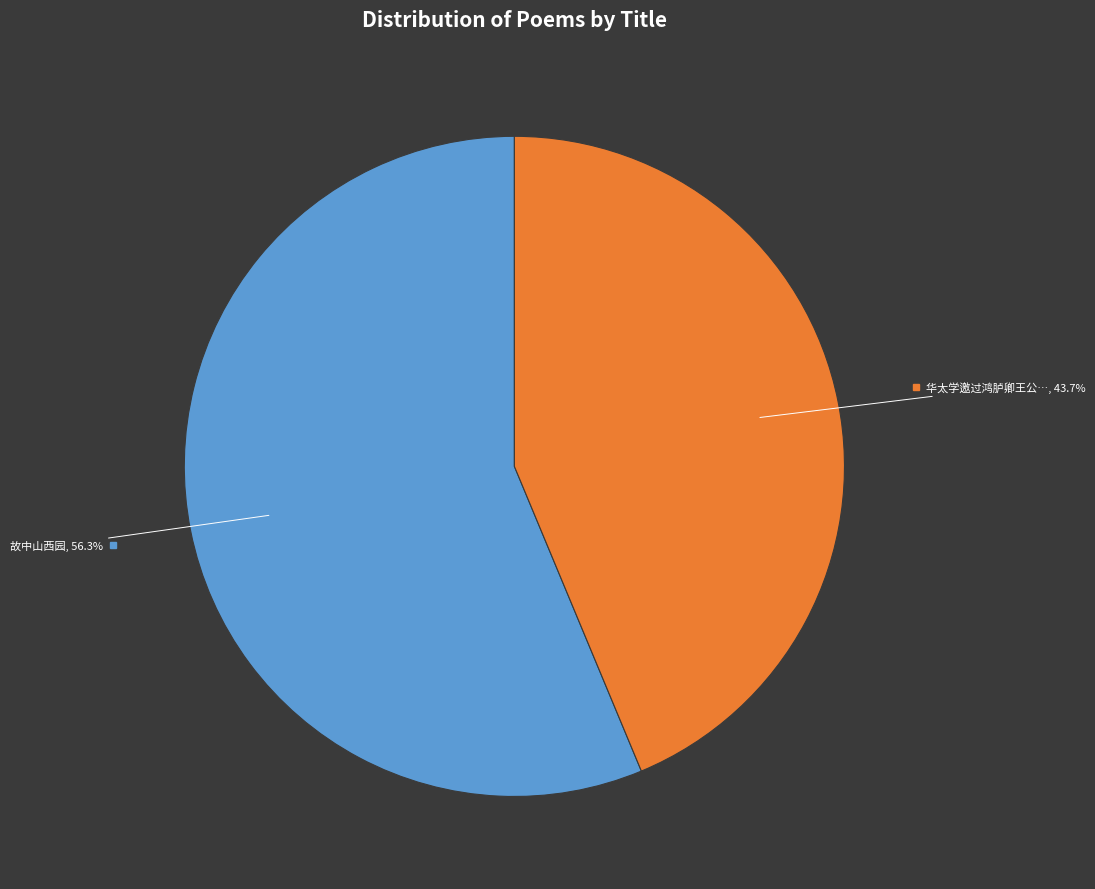

Does any single category account for the majority?

Yes